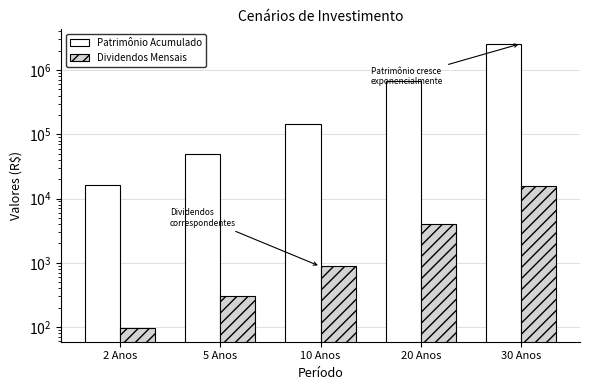

Rank the series by their average value, from lowest to highest.

Dividendos Mensais, Patrimônio Acumulado